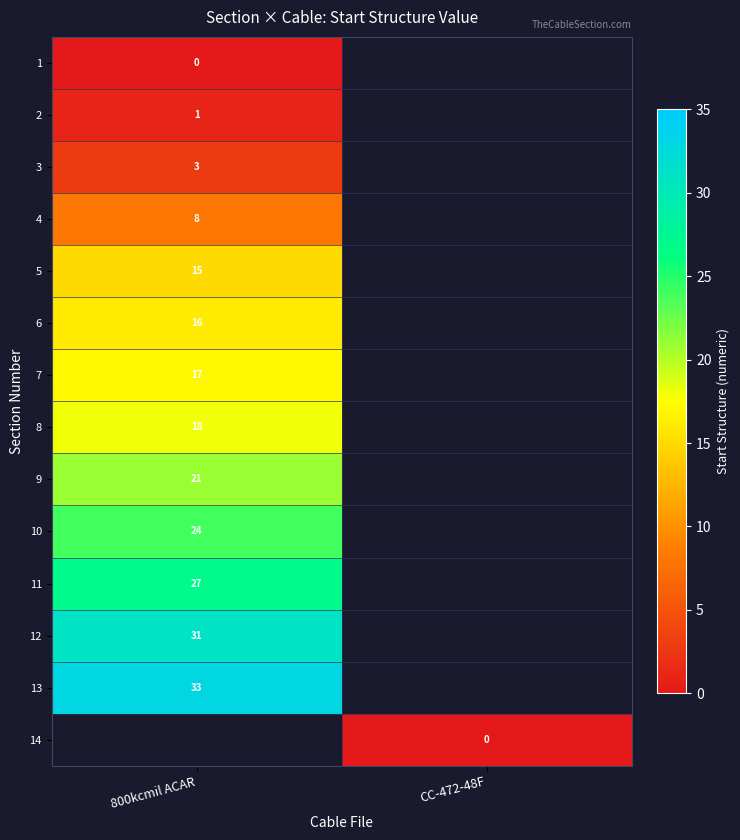

Is it true that 8 equals 18 at 800kcmil ACAR?

True